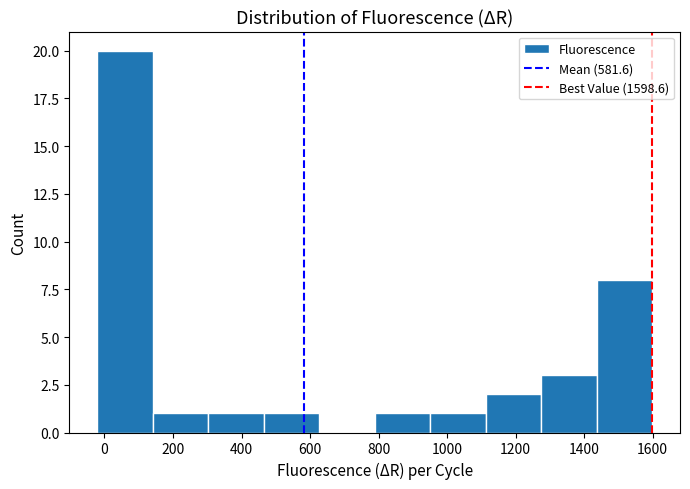

Reading left to right, transcribe this chart: for each bar, give the range it covers on the x-axis and its height. Neither the bar edges nor the heights are printed on the chart, so give them approximately, as read against the axes.

-20 to 140: 20
140 to 300: 1
300 to 460: 1
460 to 620: 1
620 to 780: 0
780 to 960: 1
960 to 1120: 1
1120 to 1280: 2
1280 to 1440: 3
1440 to 1600: 8